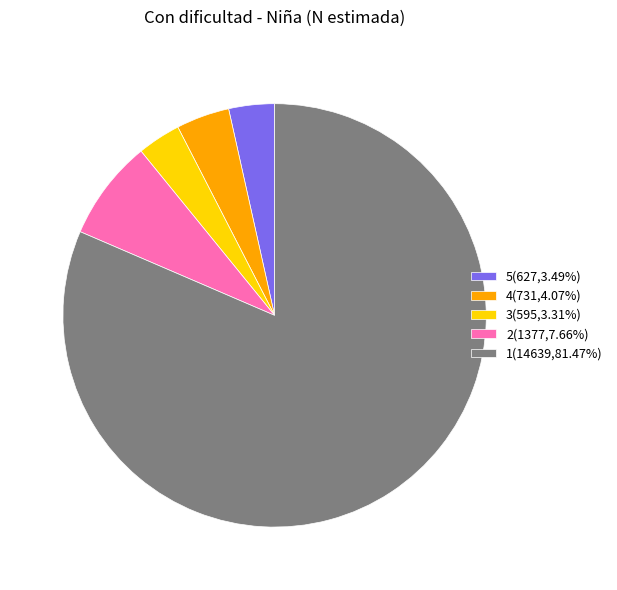

The 2 slice represents 1% of the pie. True or false?

False